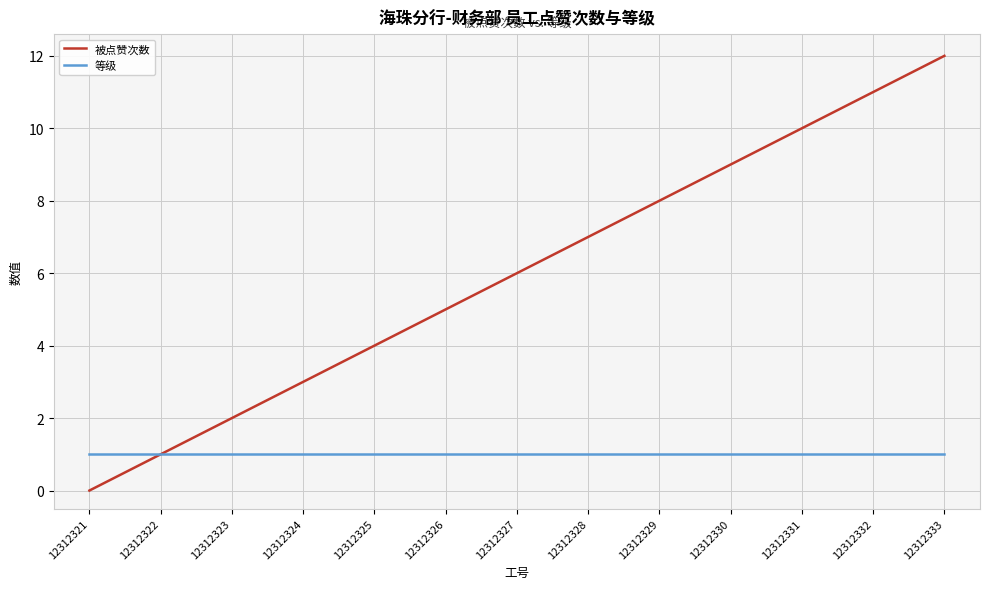

Which series changed the most between 12312323 and 12312326?

被点赞次数